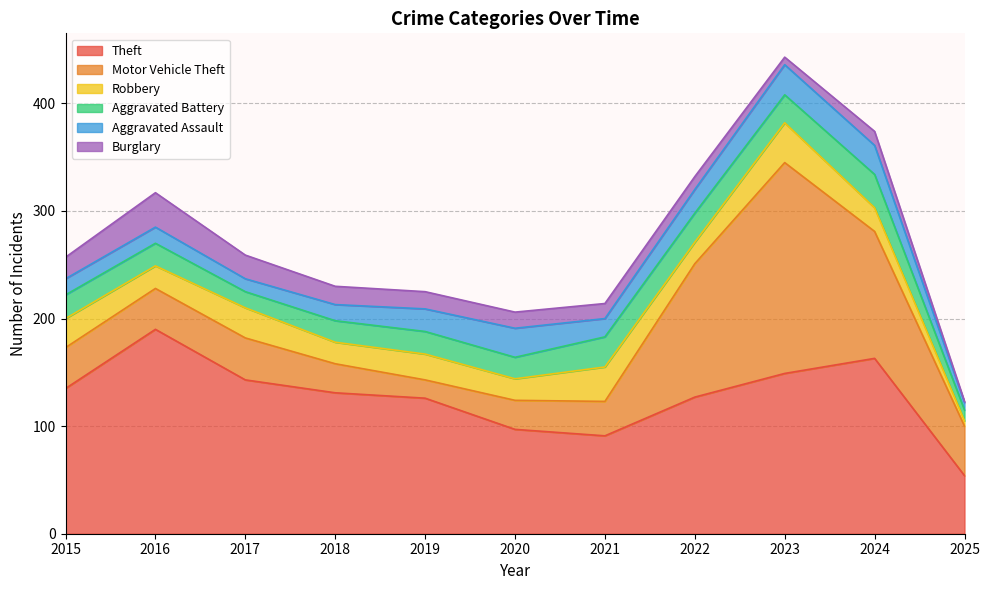

What is the total value across all series at 2017?

259